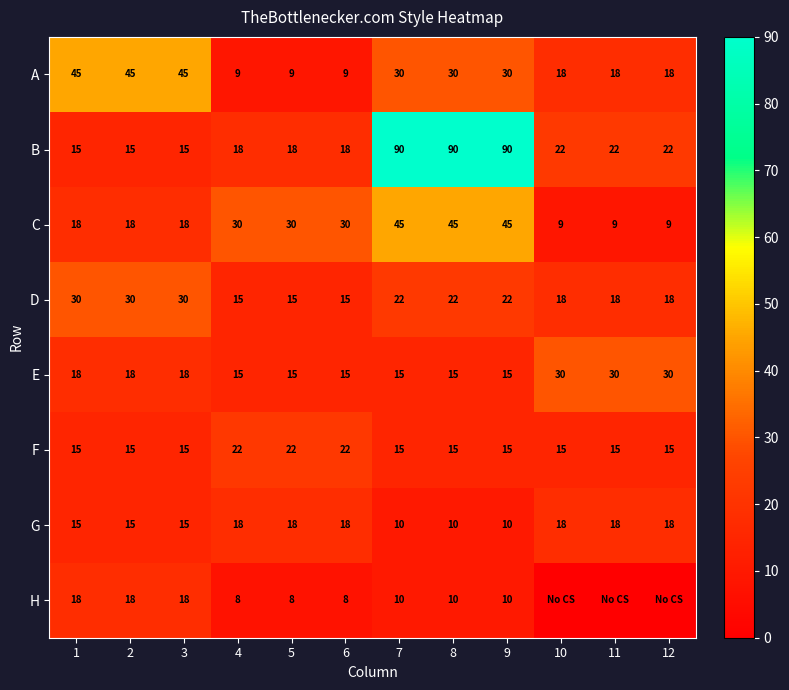

Count the G values in the range 15 to 18.

9